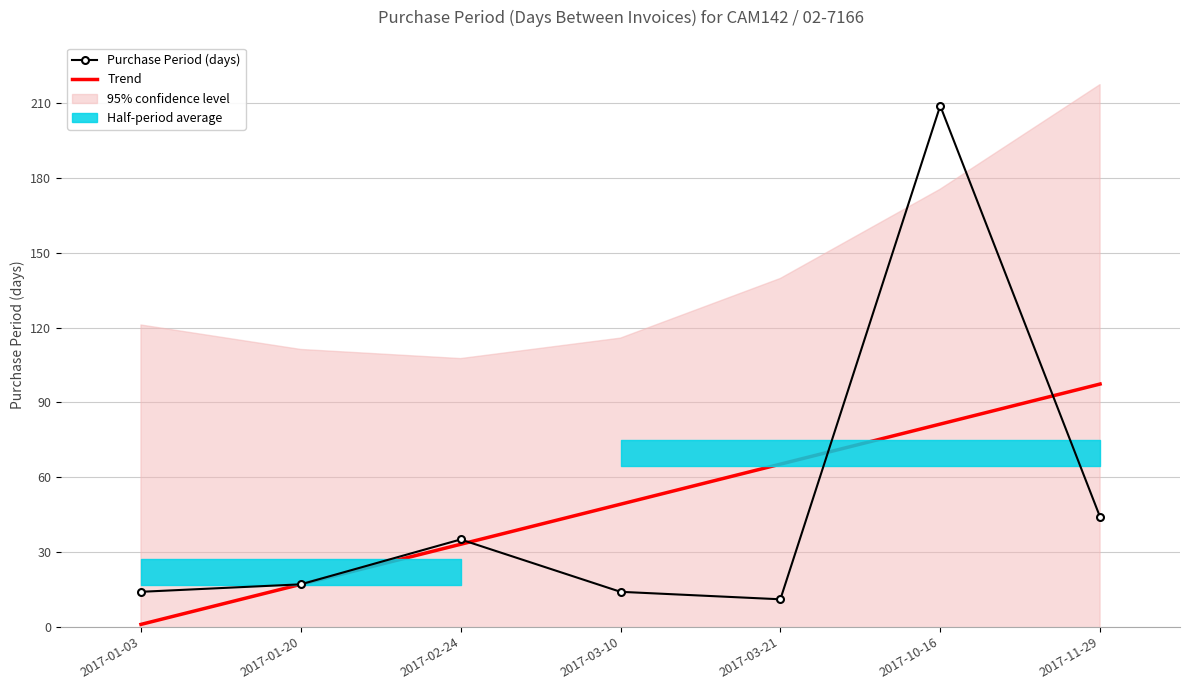

Is the value of Trend at 2017-01-03 greater than the value of Purchase Period (days) at 2017-01-20?

No